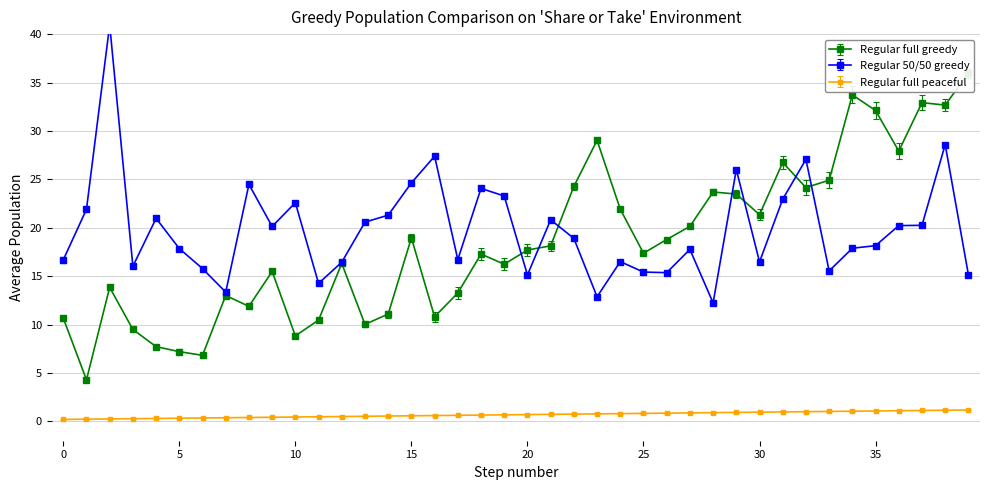

What is the maximum value shown in the chart?

41.0